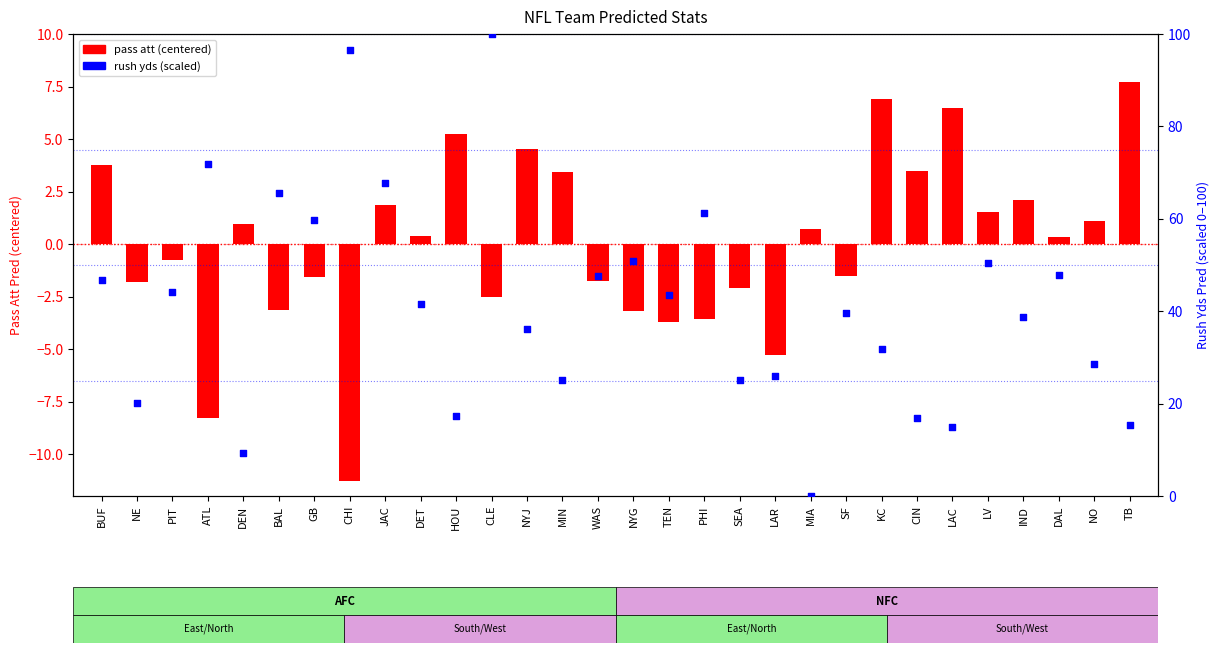

Which series contains the highest Y value?

rush yds (scaled)